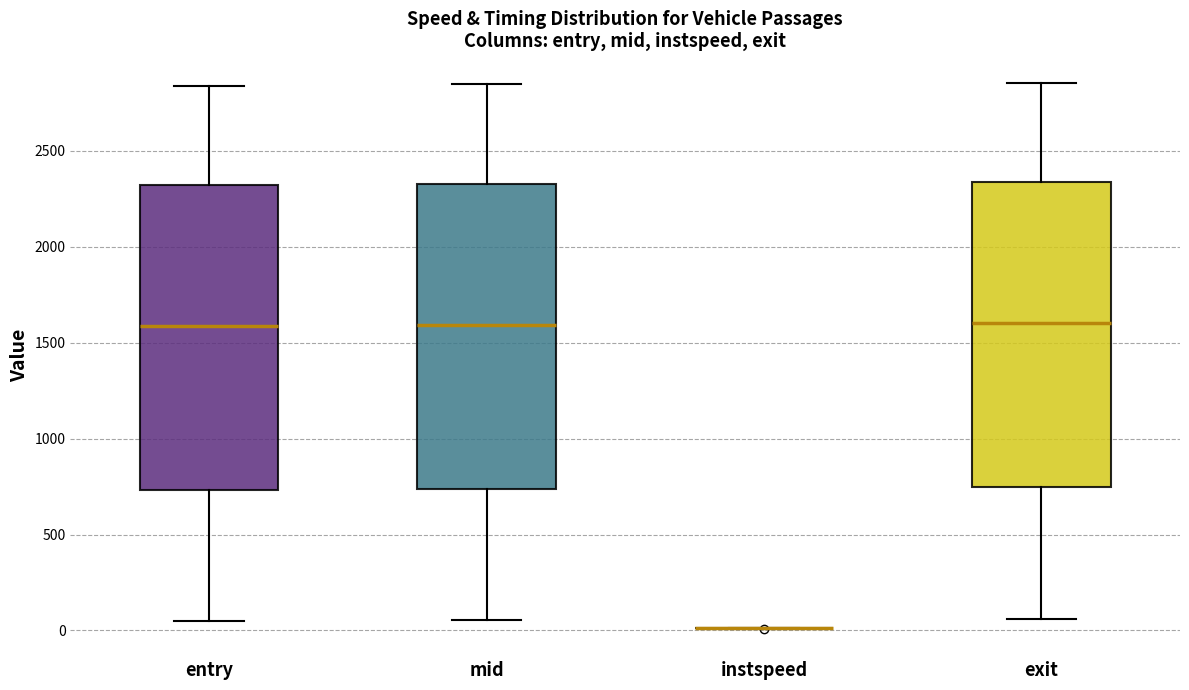

Reading left to right, read every box against the y-axis: the position of its median line, the range the box covers, and the ends of its whiskers. The values are not printed on the chart, so give them approximately, as read against the axis.

entry: median 1600, box 750 to 2300, whiskers 50 to 2850
mid: median 1600, box 750 to 2350, whiskers 50 to 2850
instspeed: box collapsed to a line at 0, whiskers 0 to 0
exit: median 1600, box 750 to 2350, whiskers 50 to 2850